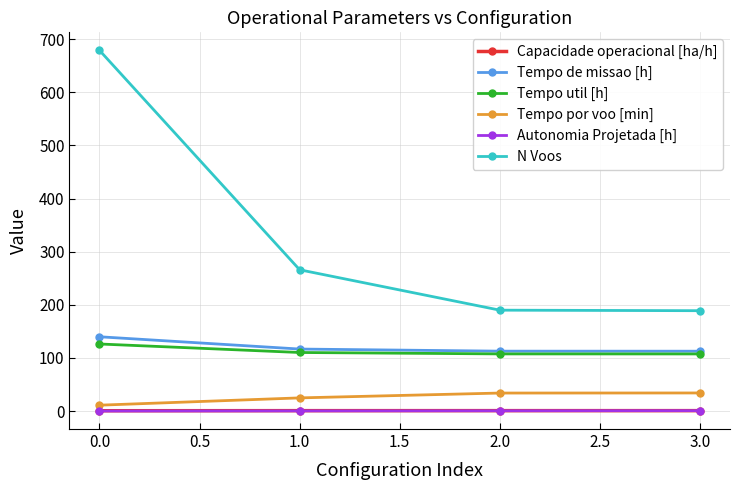

What is the value of the Autonomia Projetada [h] point at the 2nd from the left?

0.4